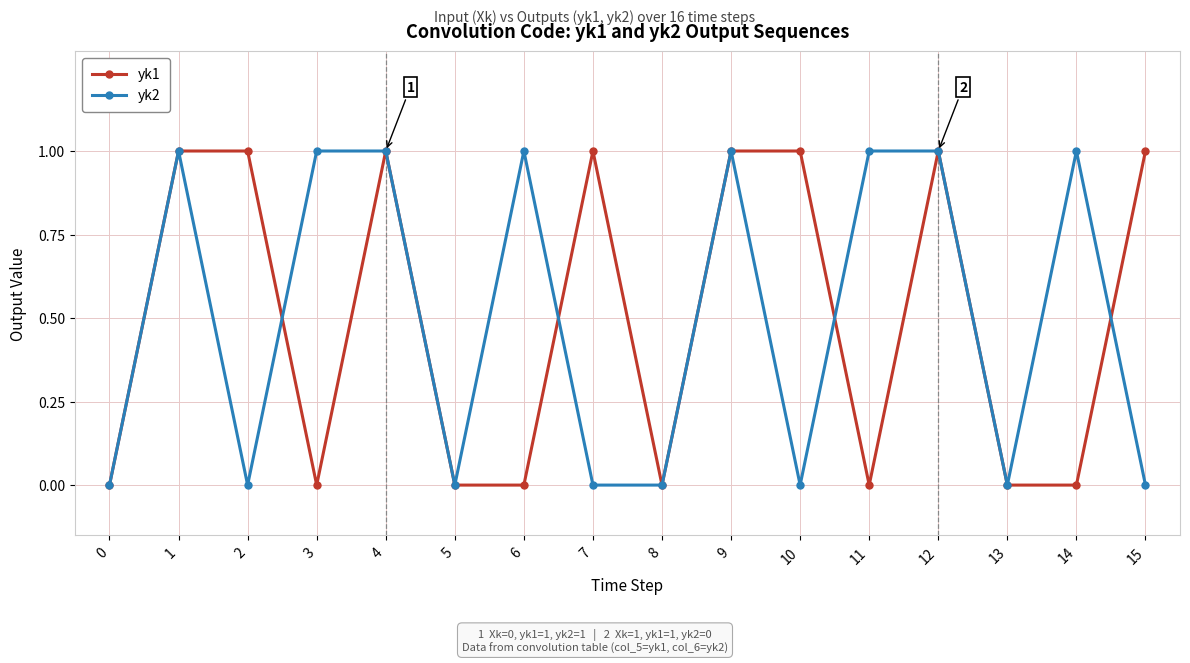

Where is the first local maximum for yk2?

1